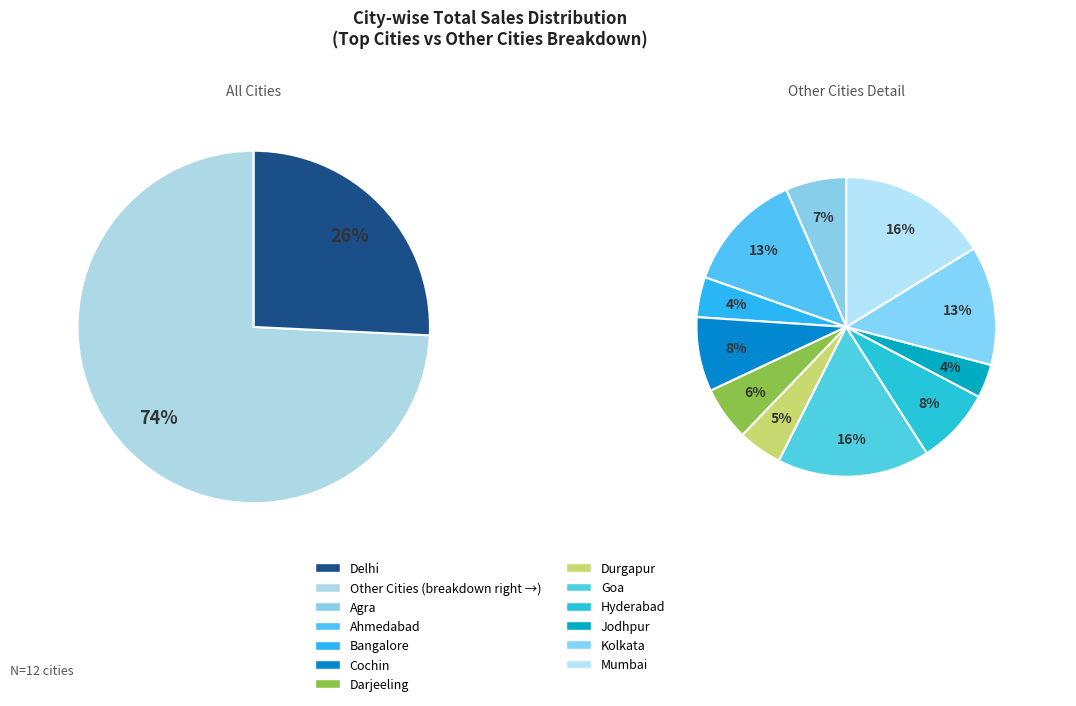

What percentage is the Bangalore slice, to the nearest percent?

3%